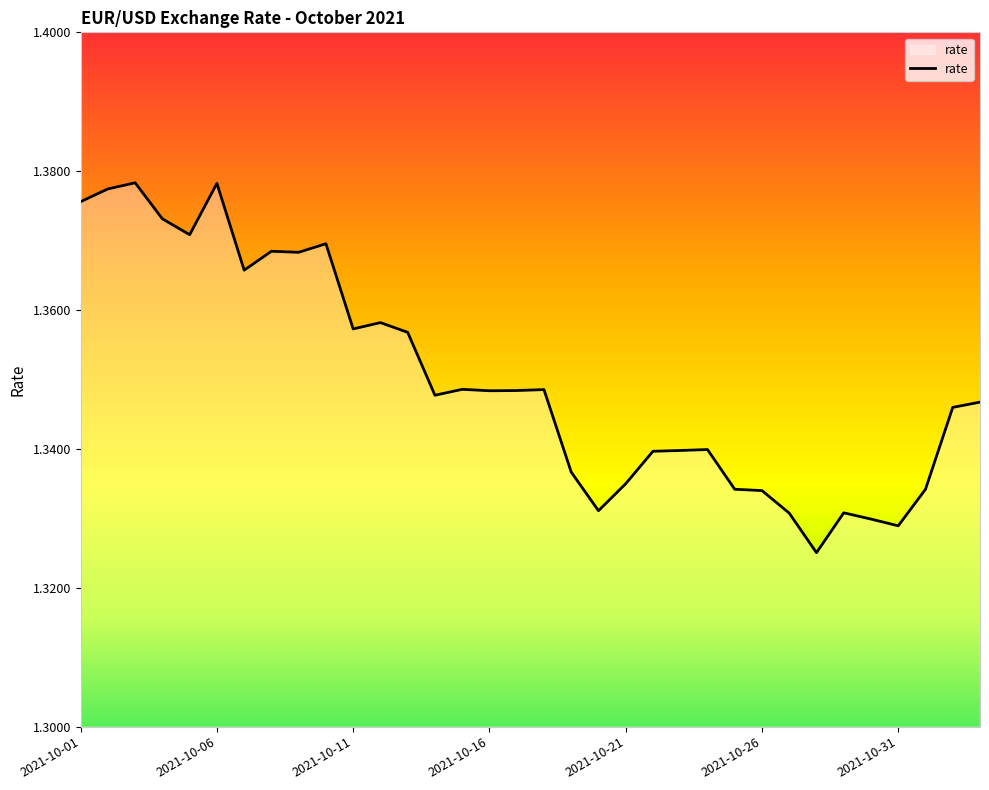

Does the chart have visible grid lines?

No